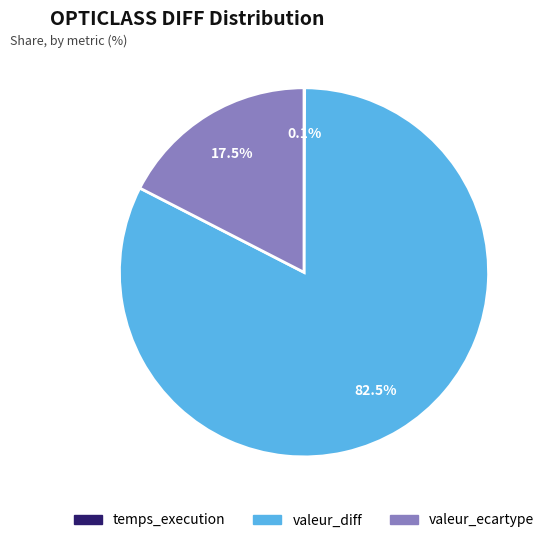

Which slice is the largest?

valeur_diff